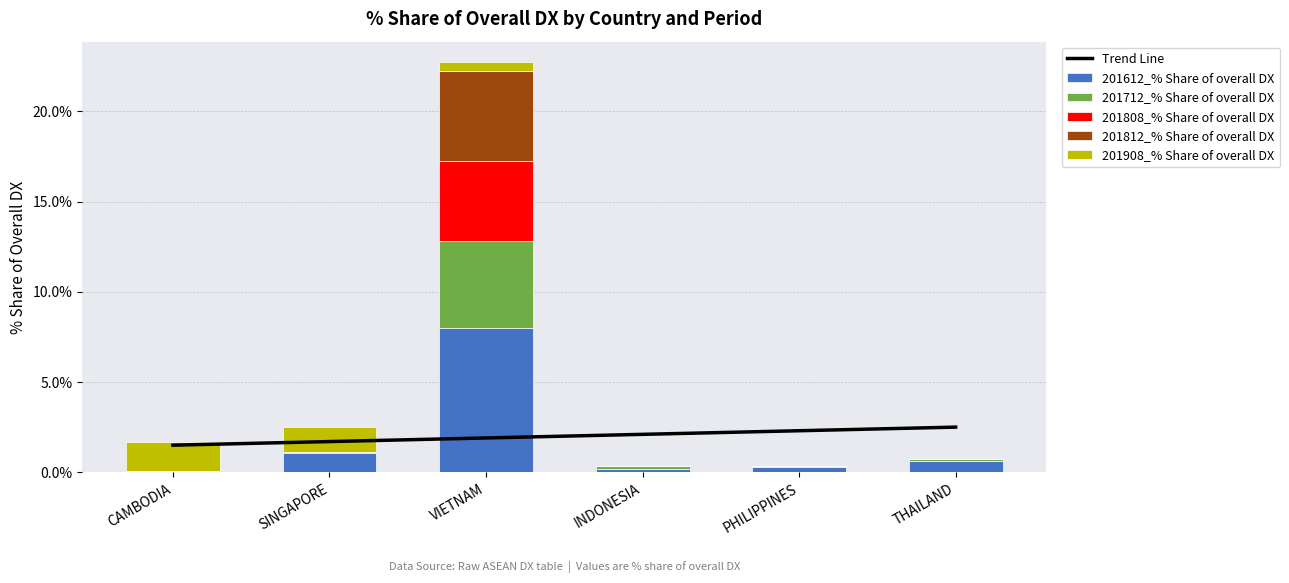

What is the label of the 6th bar from the right?

CAMBODIA